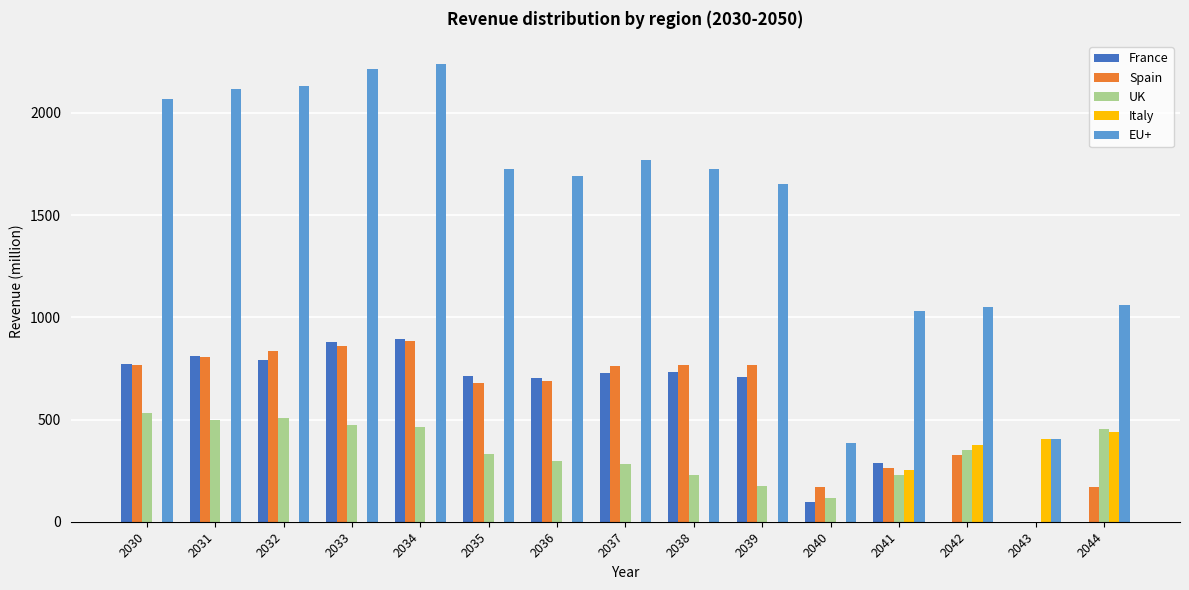

True or false: EU+ has a value of 2238.9 at 2034.

True